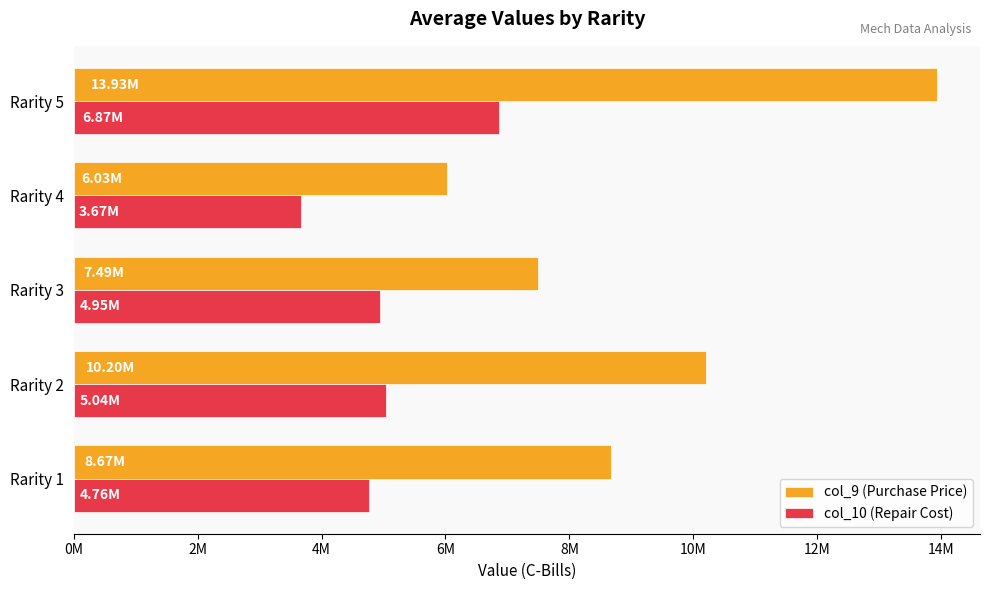

At which category is the sum across all series the highest?

Rarity 5